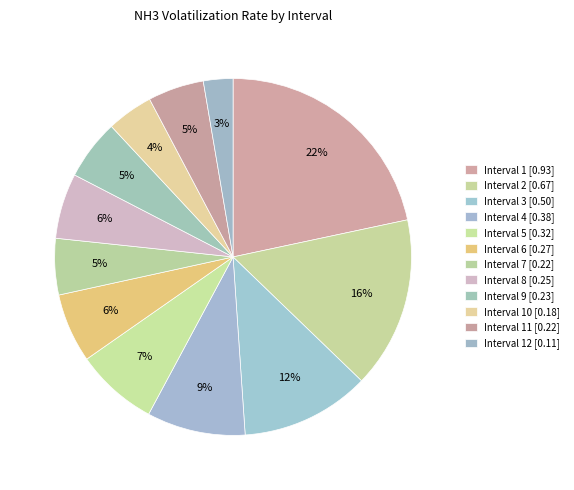

To the nearest percent, what is the average slice percentage?

8%